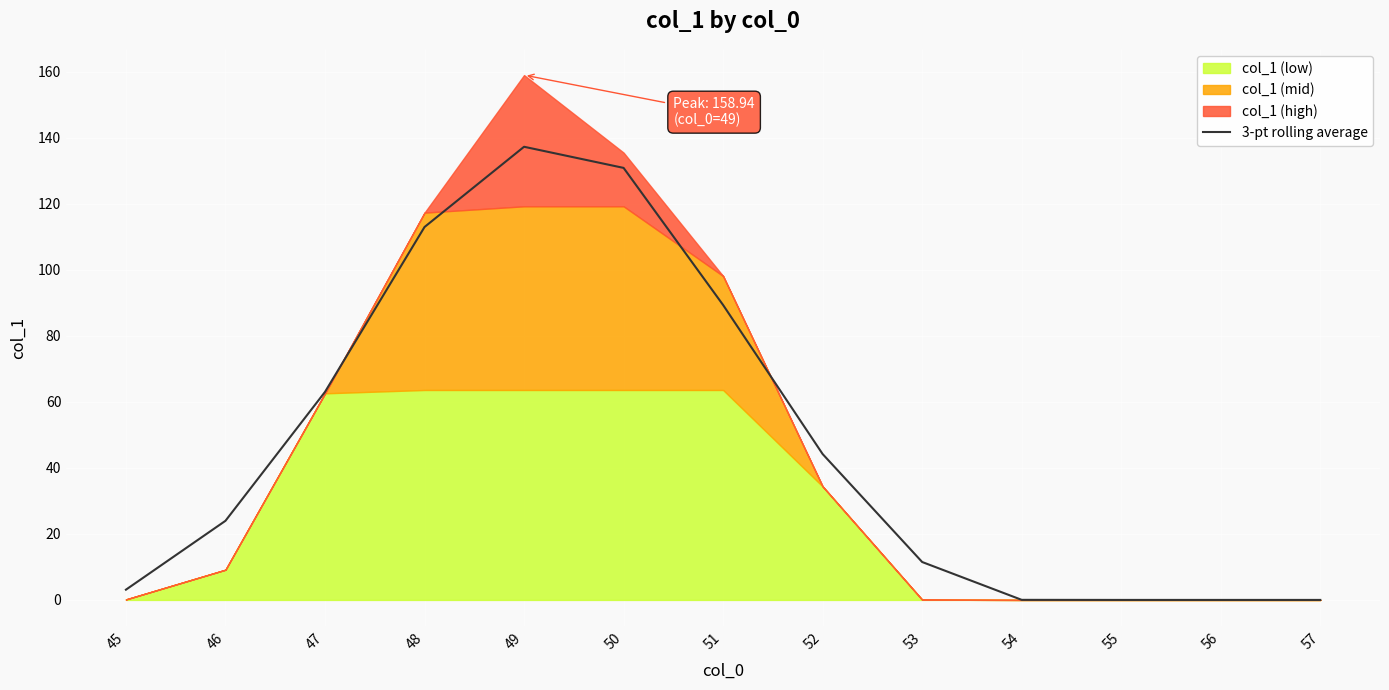

Rank the categories by value from highest to lowest.

49, 50, 48, 51, 47, 52, 46, 53, 45, 54, 55, 56, 57